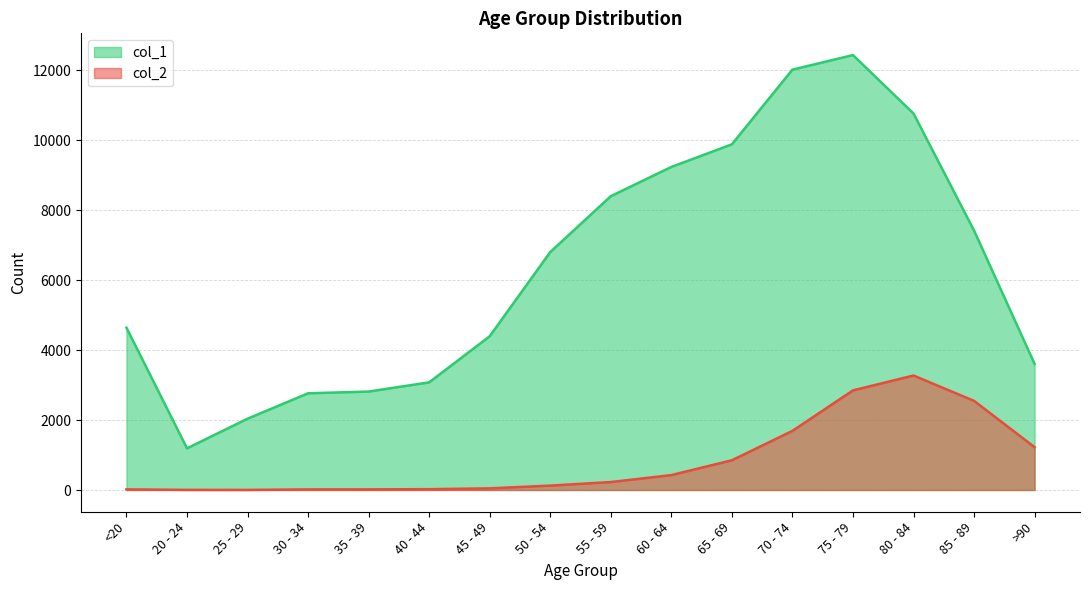

What is the value of the col_1 point at the 6th from the left?

3078